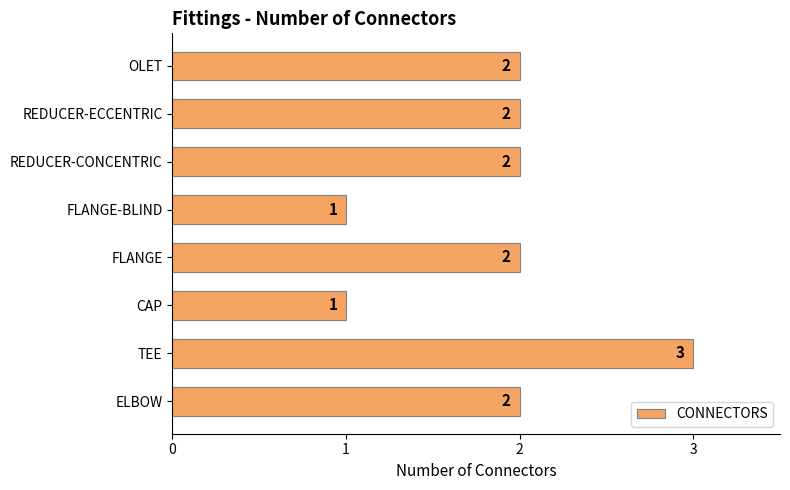

What is the sum of all values?

15